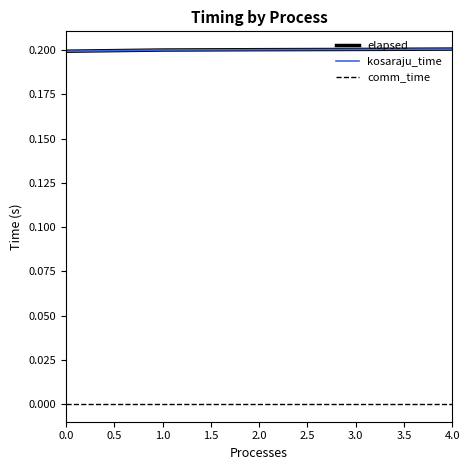

Is it true that kosaraju_time equals 0.1 at 0.0?

False